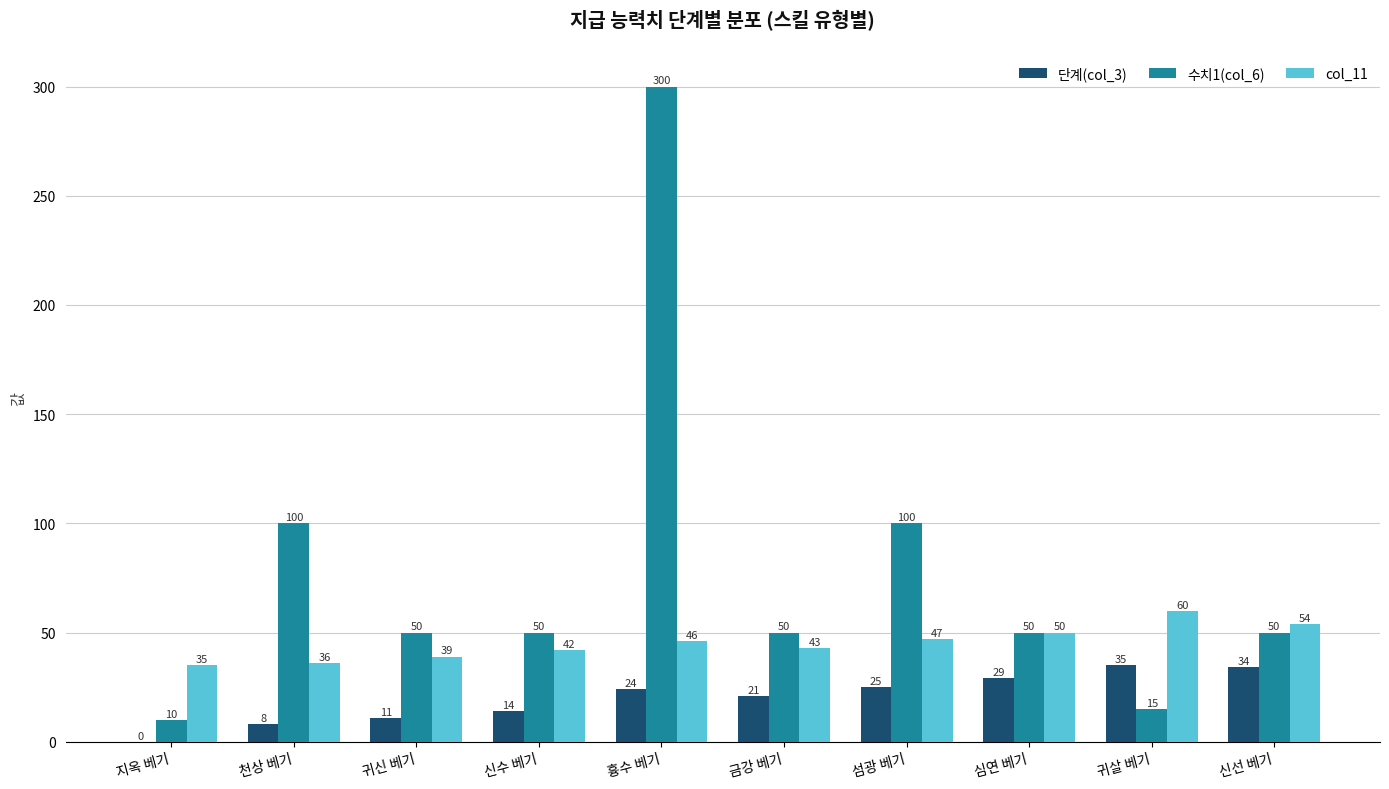

What is the total value across all series at 지옥 베기?

45